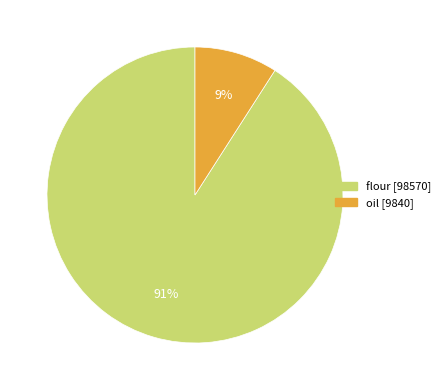

To the nearest percent, what portion does oil represent?

9%